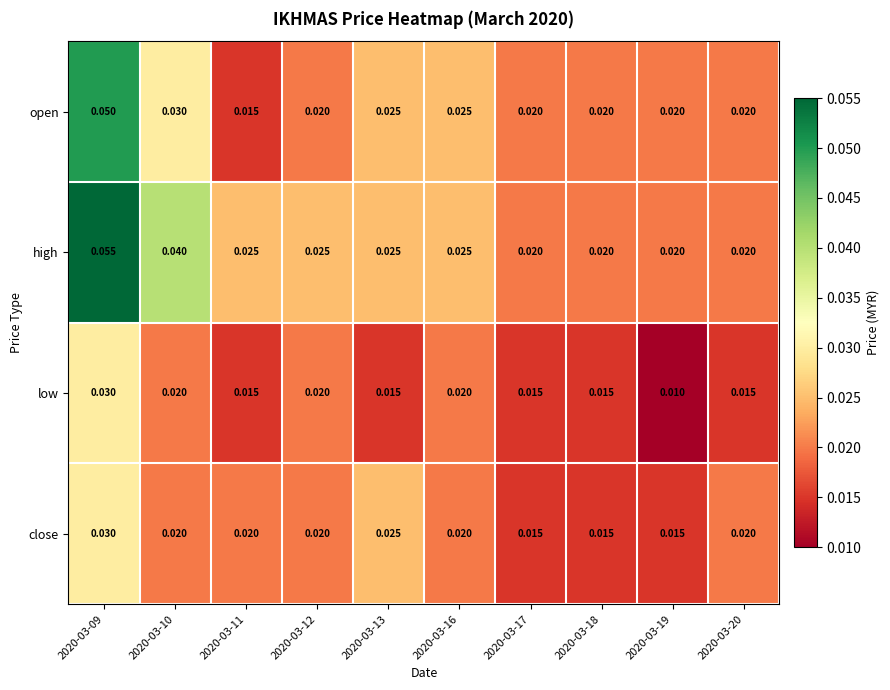

Between 2020-03-09 and 2020-03-19, which series saw the biggest shift?

high